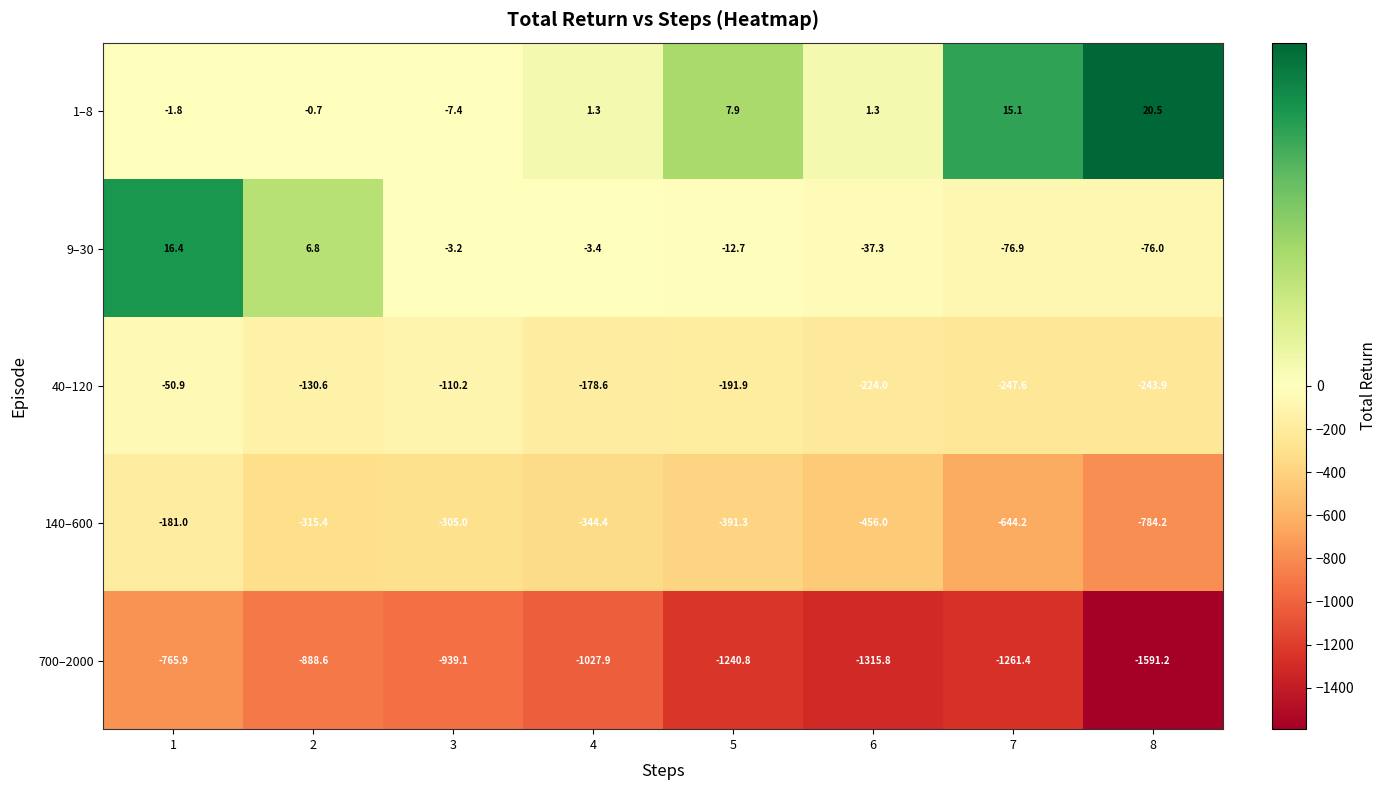

How many data points does each series have?

8